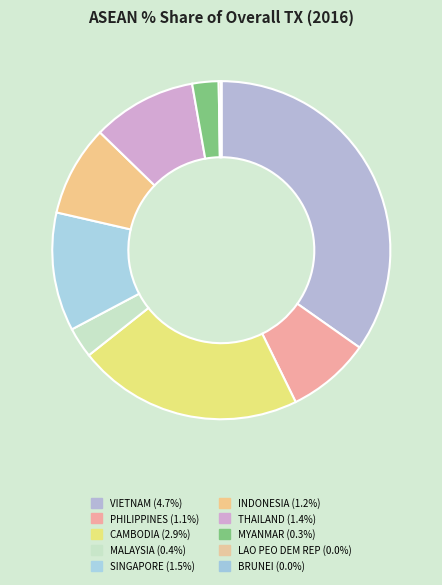

Does CAMBODIA represent more than half of the total?

No